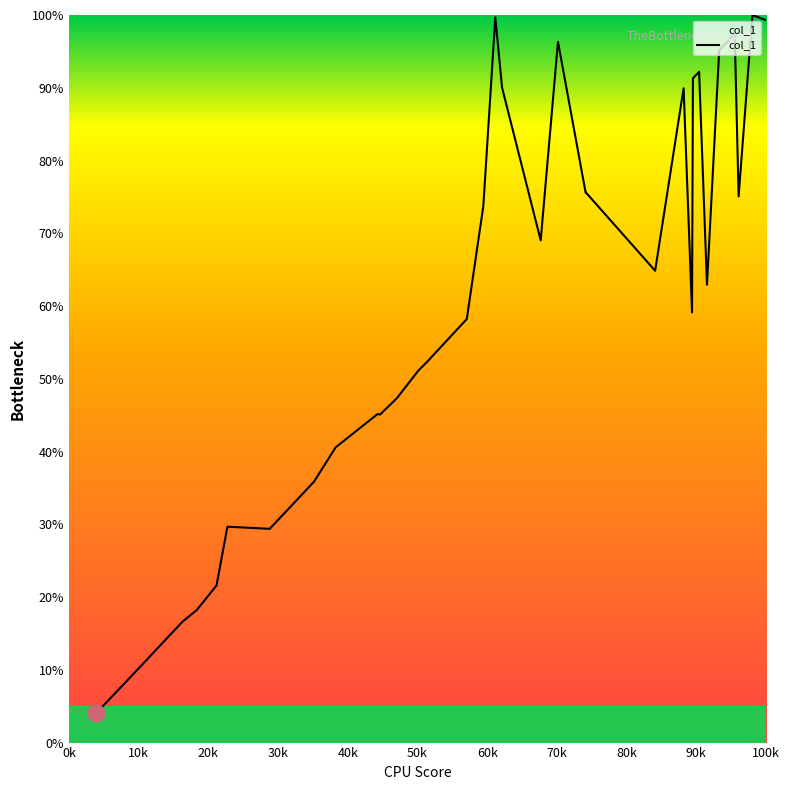

What is the greatest value displayed?

100.0